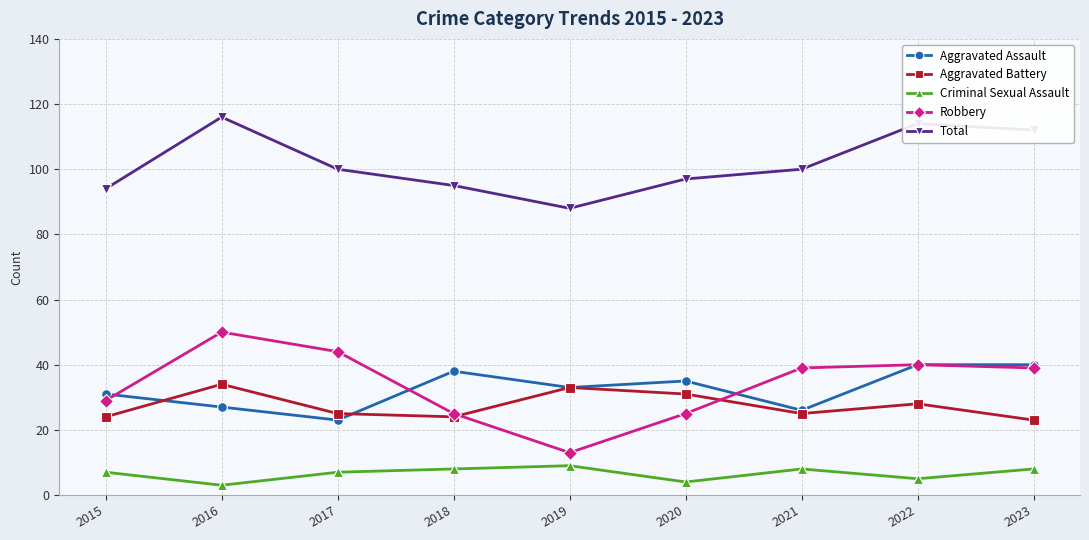

What is the difference between the Robbery values at 2020 and 2017?

19